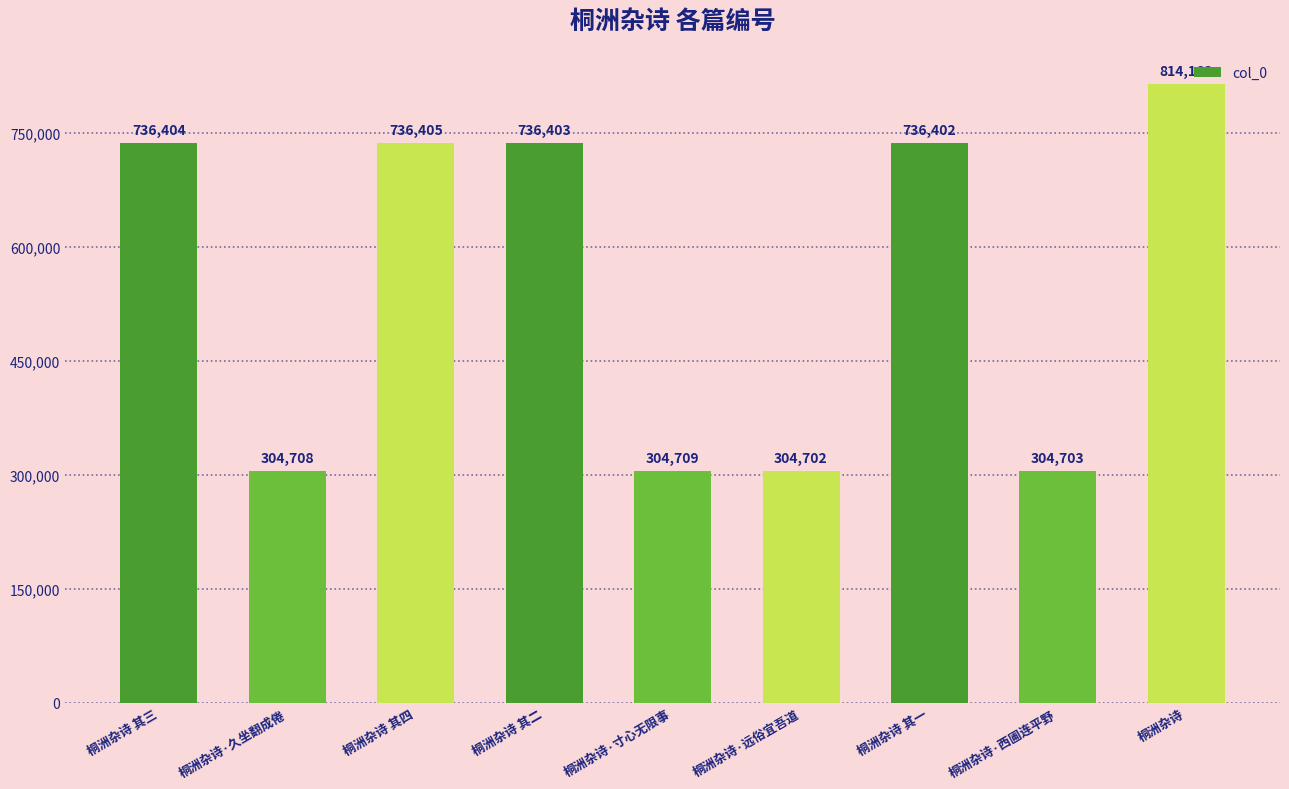

What is the smallest value displayed?

304702